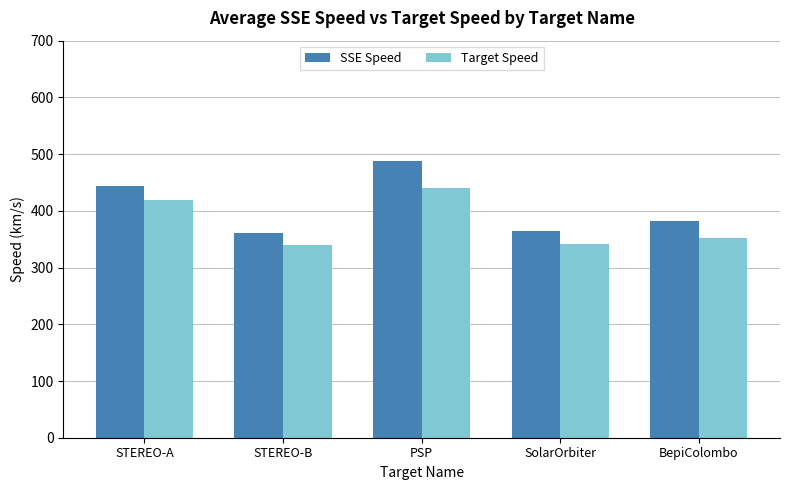

Does the chart contain stacked bars?

No